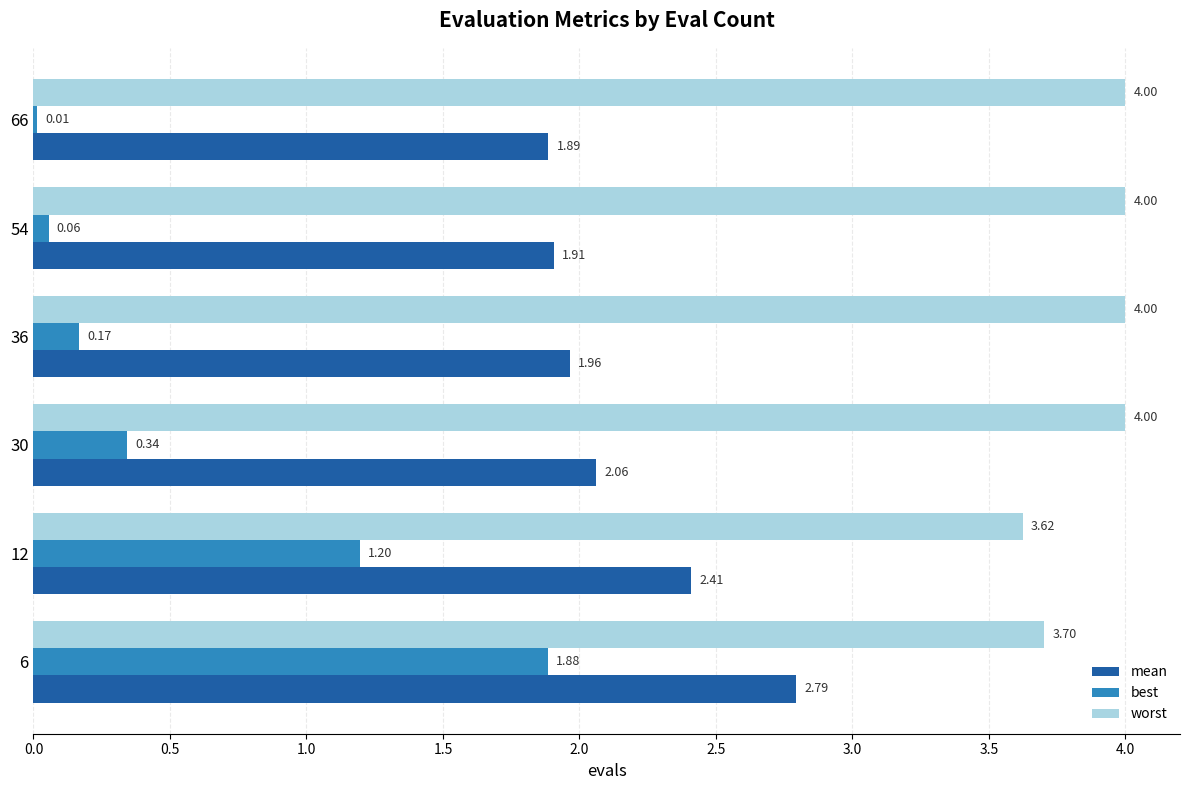

At 36, list the series in order from largest to smallest.

worst, mean, best